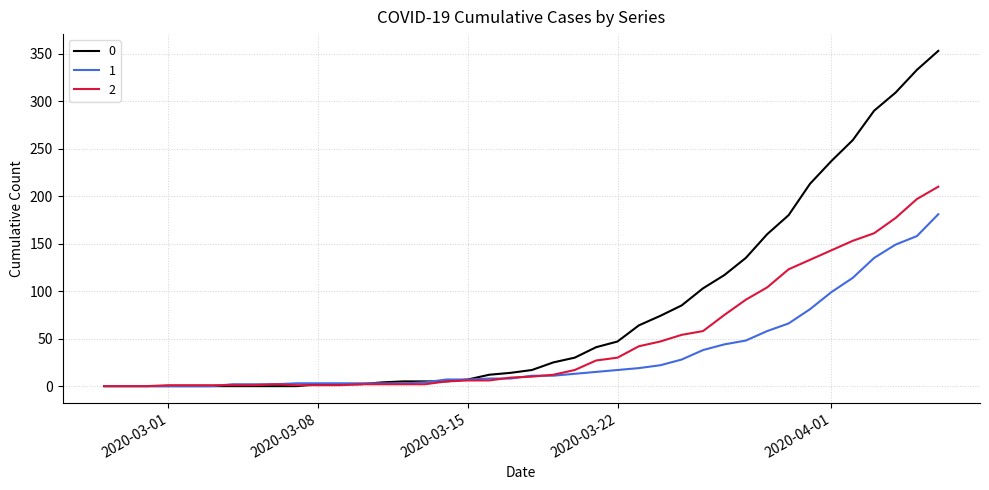

Rank the series by their average value, from lowest to highest.

1, 2, 0